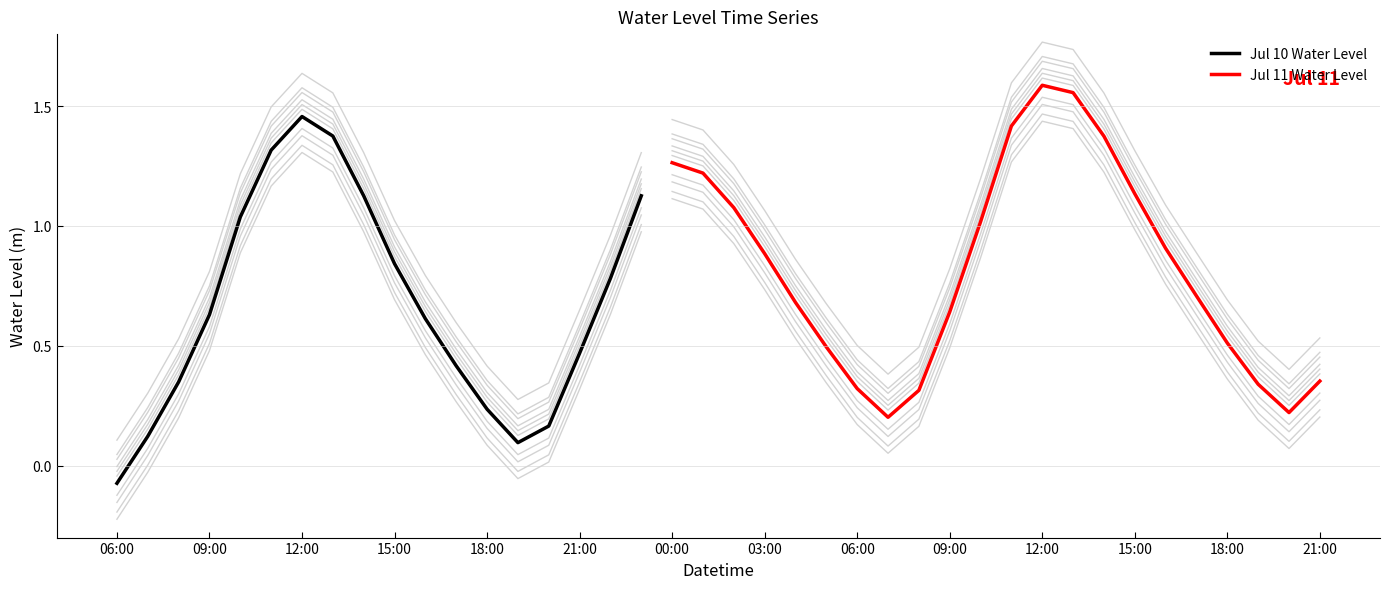

Where does the data first go above 0?

2024-07-10 07:00